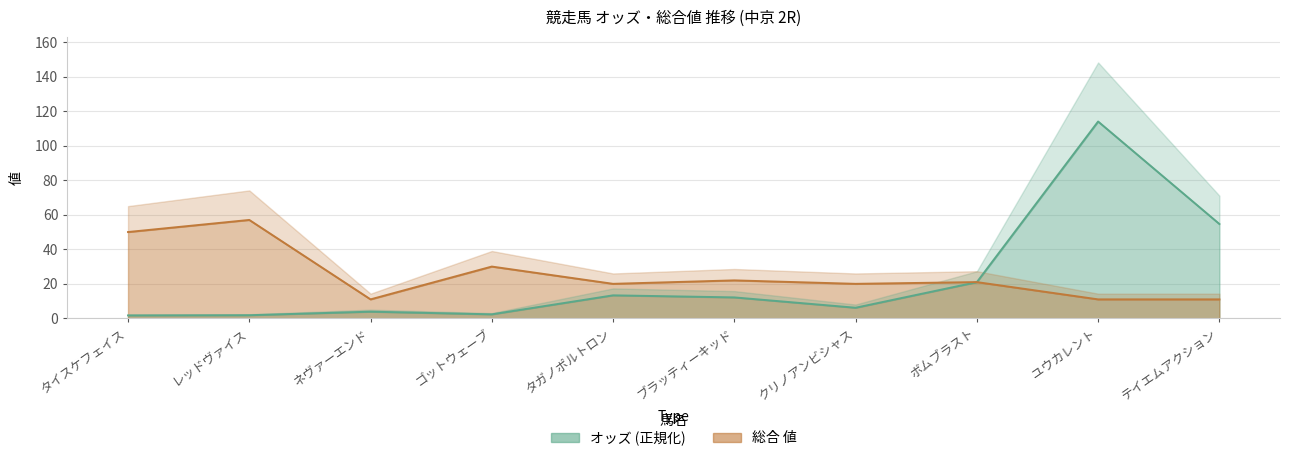

Between which two adjacent categories do 総合値 and オッズ first intersect?

ボムブラスト and ユウカレント